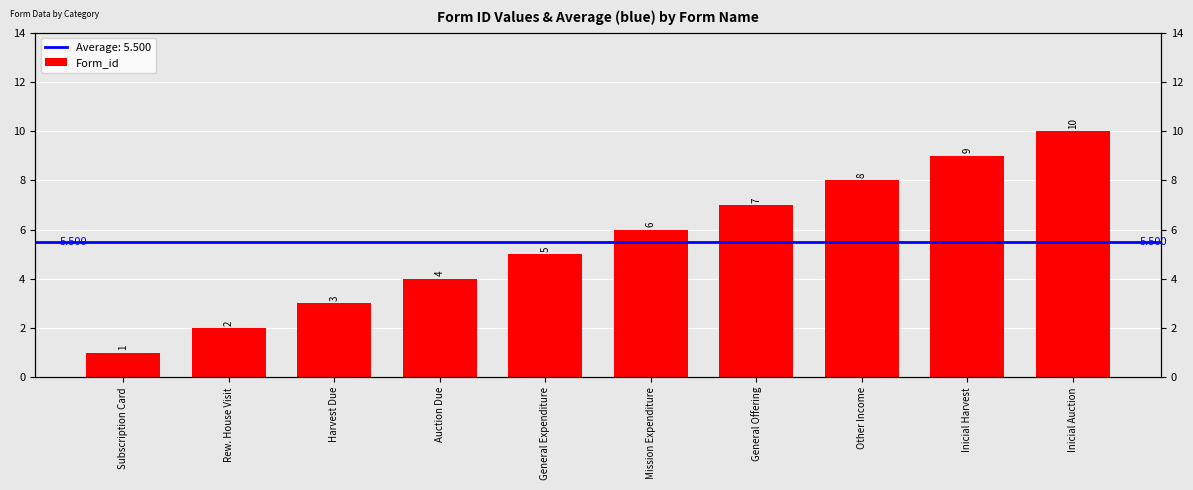

List the labels in order of value, smallest first.

Subscription Card, Rew. House Visit, Harvest Due, Auction Due, General Expenditure, Mission Expenditure, General Offering, Other Income, Inicial Harvest, Inicial Auction